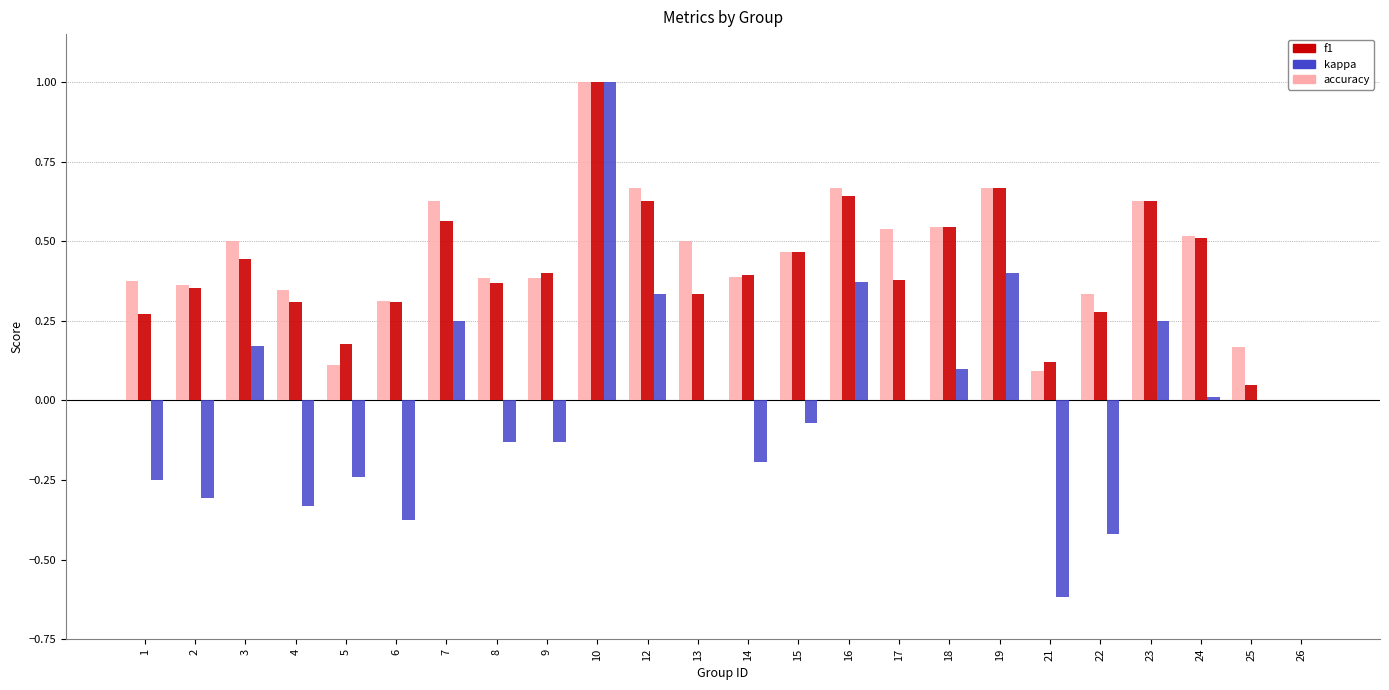

True or false: f1 has a value of 0.3 at 1.

True